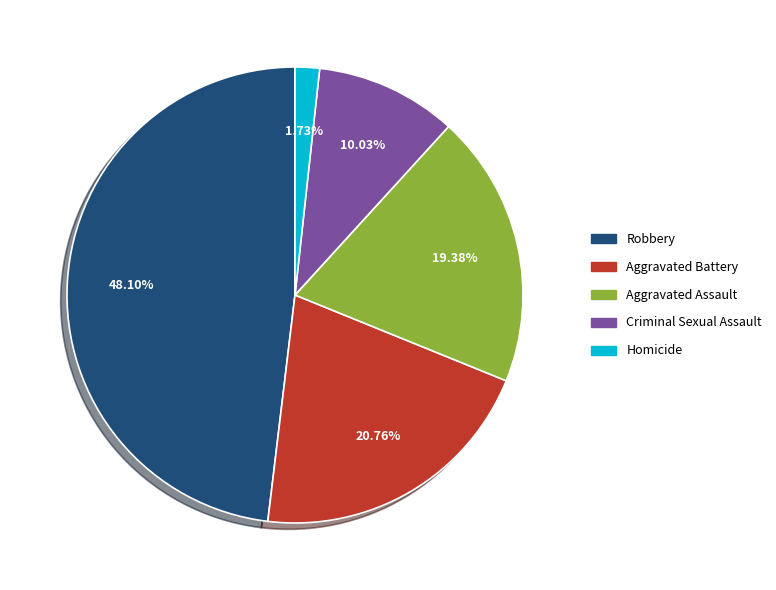

To the nearest percent, what percentage of the pie is Robbery?

48%